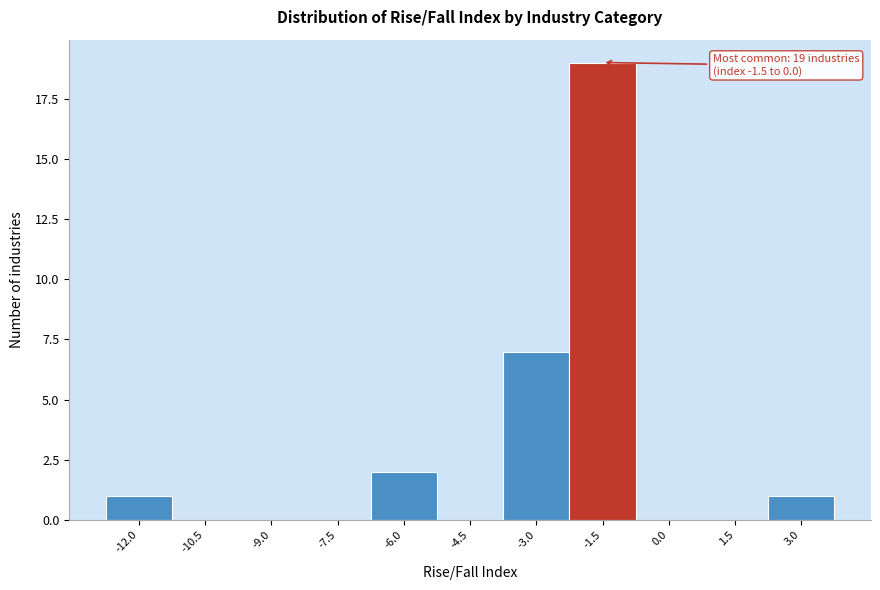

Reading right to left, what are all the values shown in this chart?

3.0=1	1.5=0	0.0=0	-1.5=19	-3.0=7	-4.5=0	-6.0=2	-7.5=0	-9.0=0	-10.5=0	-12.0=1